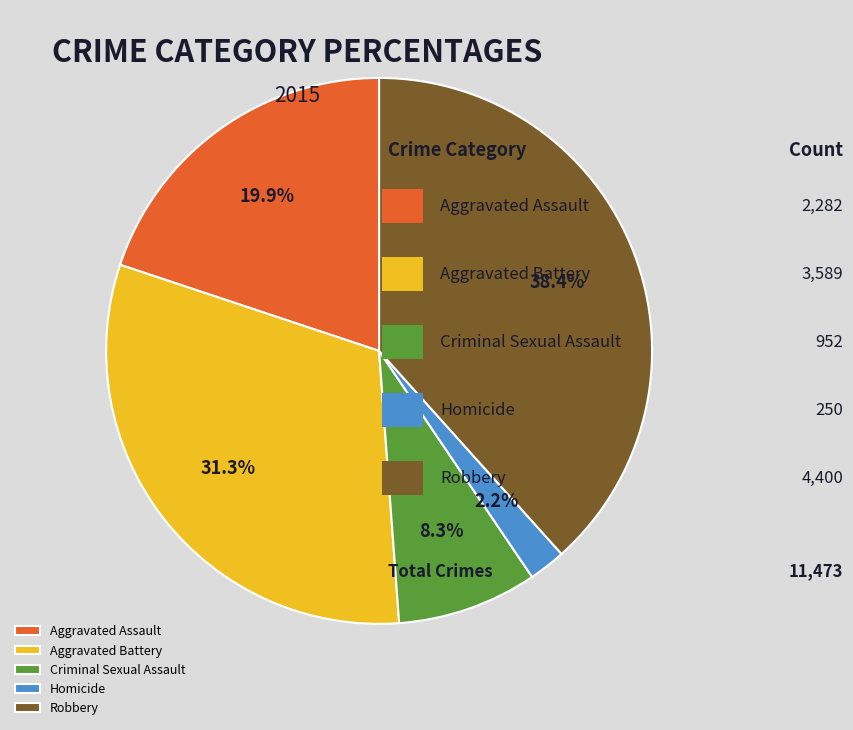

To the nearest percent, what is the difference between the Aggravated Battery and Robbery slice percentages?

7%